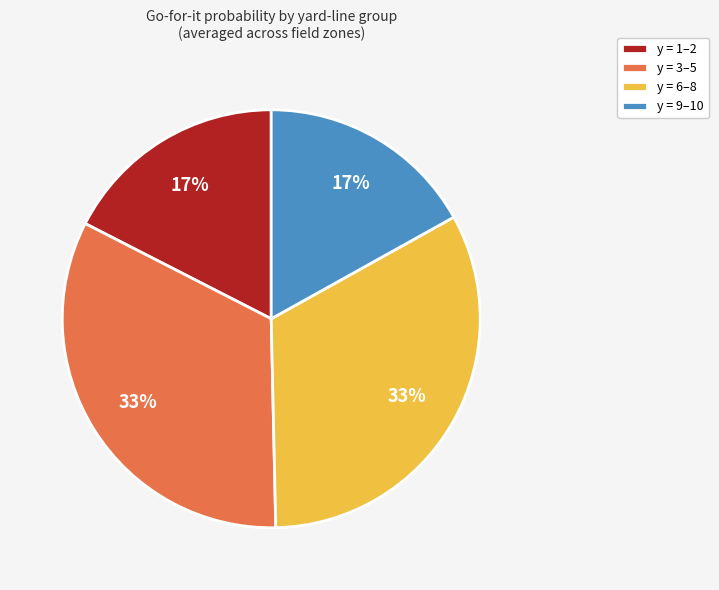

What is the ratio of the value at y = 6–8 to the value at y = 3–5?

1.0